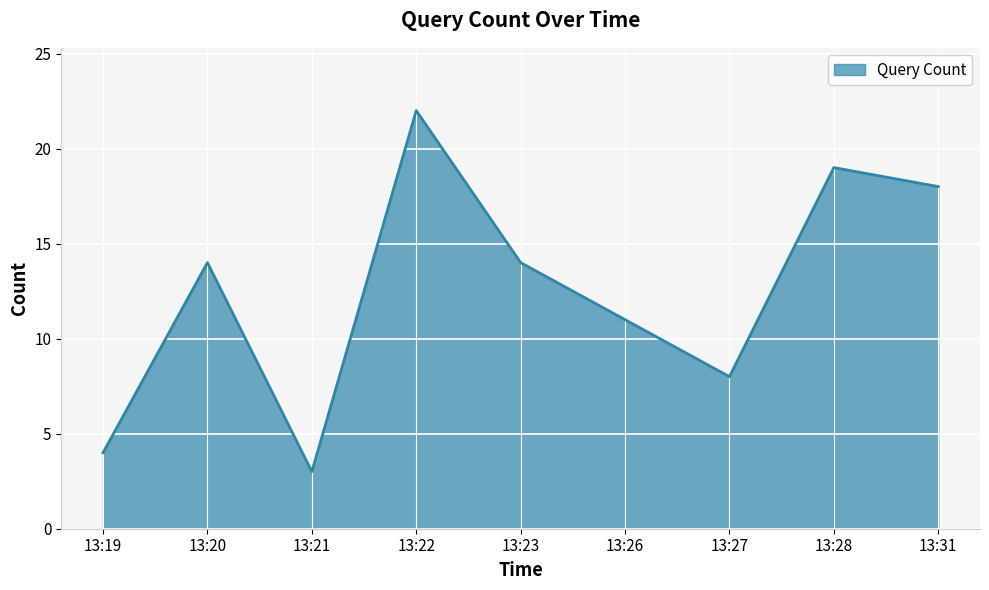

What is the maximum value shown in the chart?

22